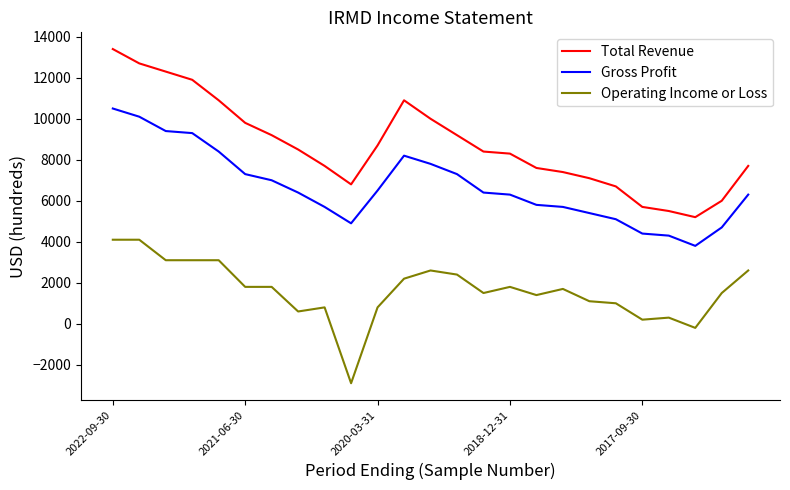

Which series has the largest range (max minus min)?

Total Revenue